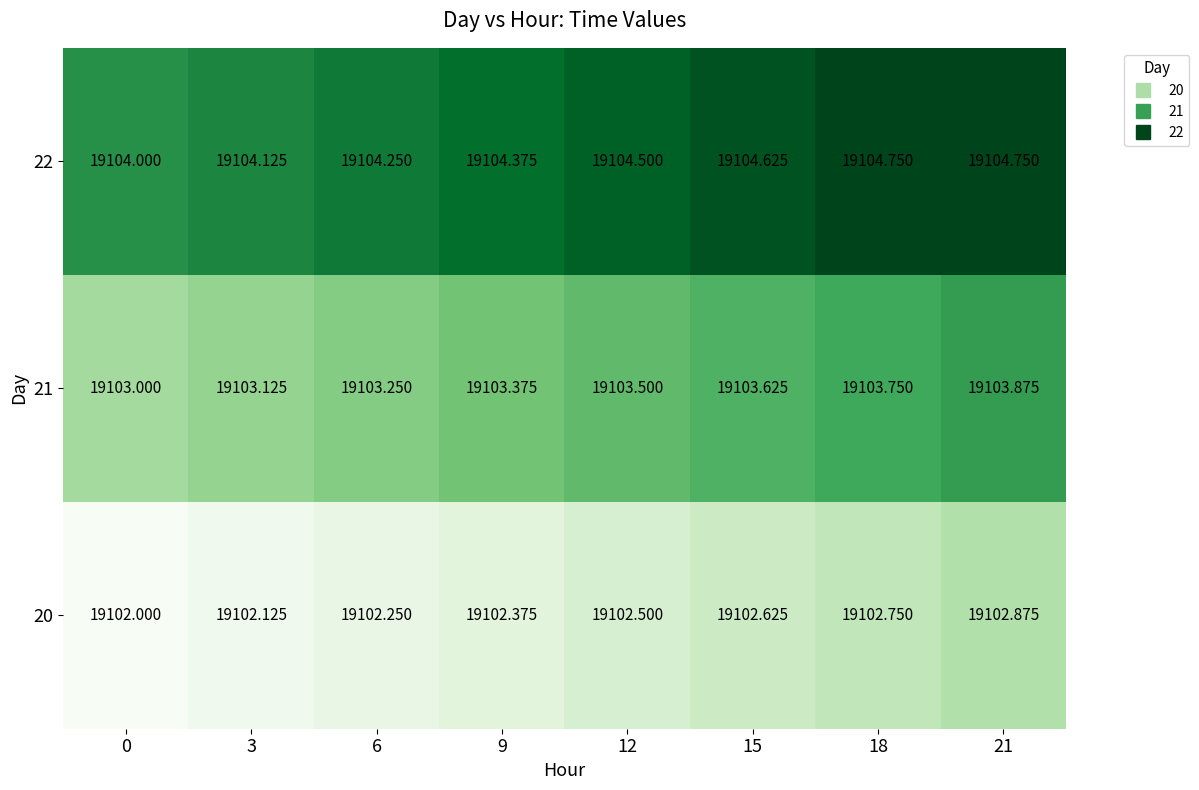

What is the total value across all series at 12?

57310.5